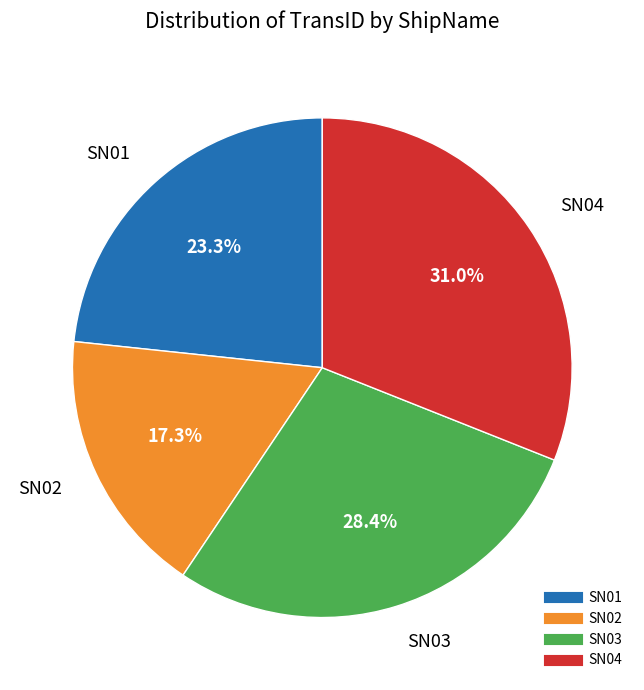

What percentage is NOT represented by SN02?

82.7%